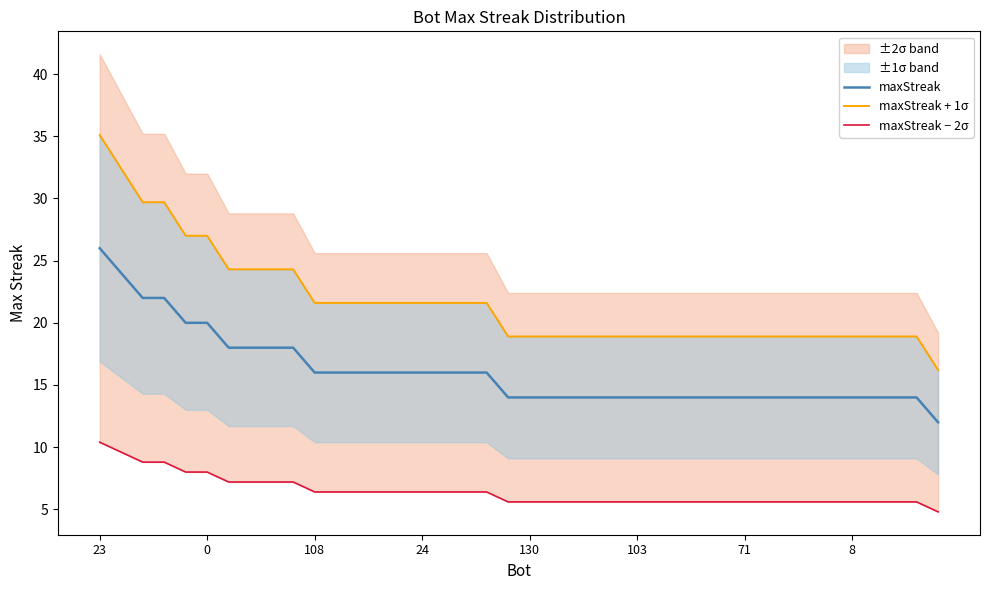

True or false: maxStreak and maxStreak − 2σ intersect in this chart.

False